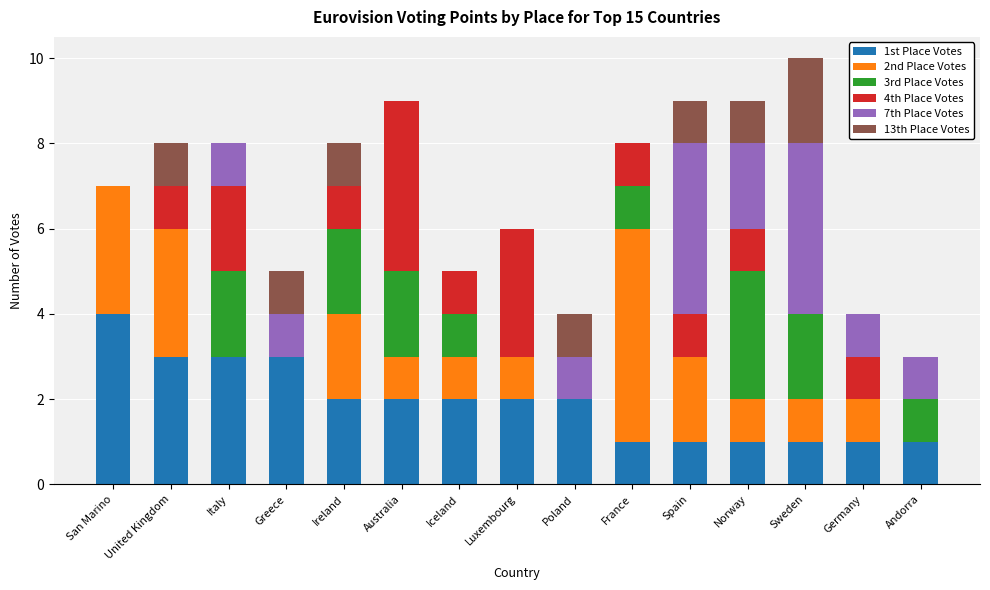

At which category is the sum across all series the highest?

Sweden